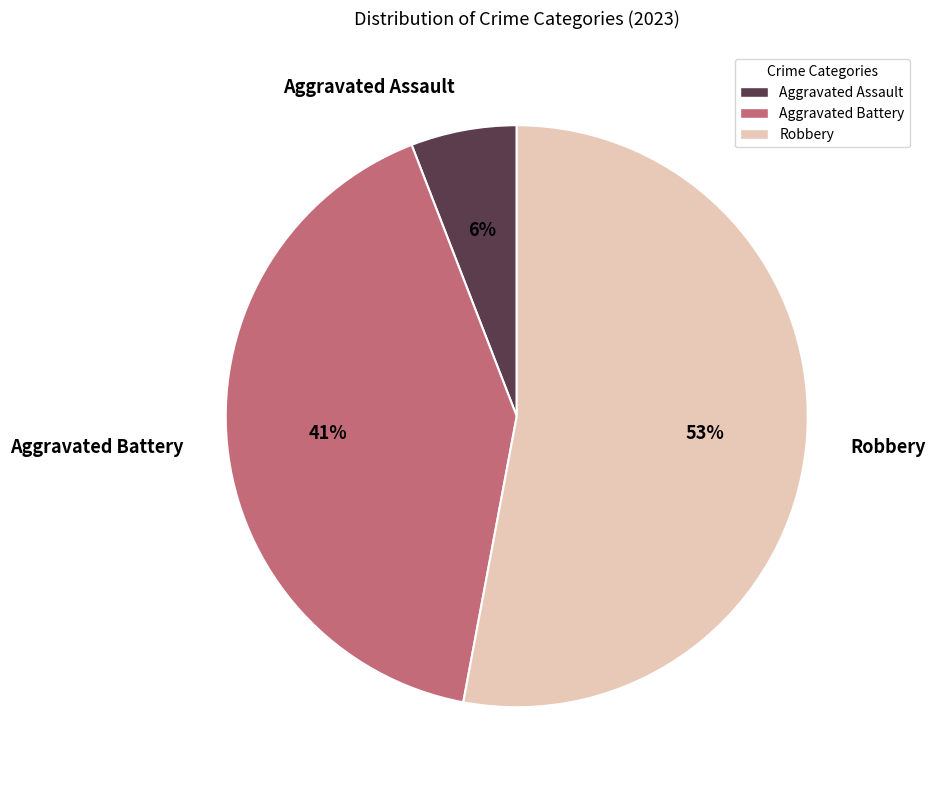

Which has a higher value, Aggravated Assault or Aggravated Battery?

Aggravated Battery